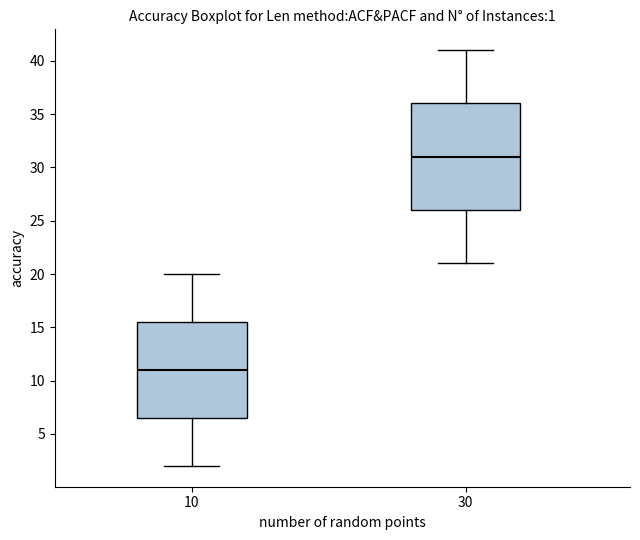

Which box's median line is the lowest?

10